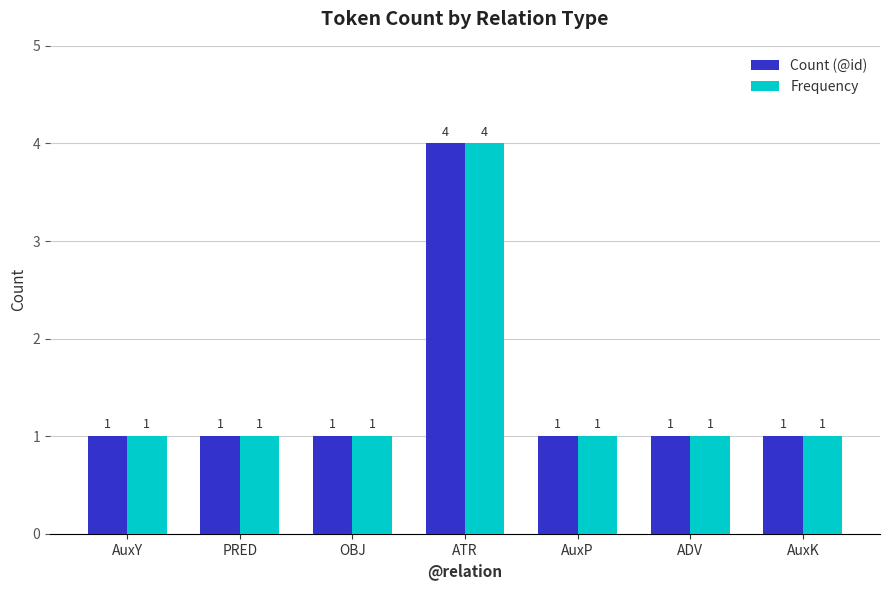

What is the difference between the maximum and minimum values in the Frequency series?

3